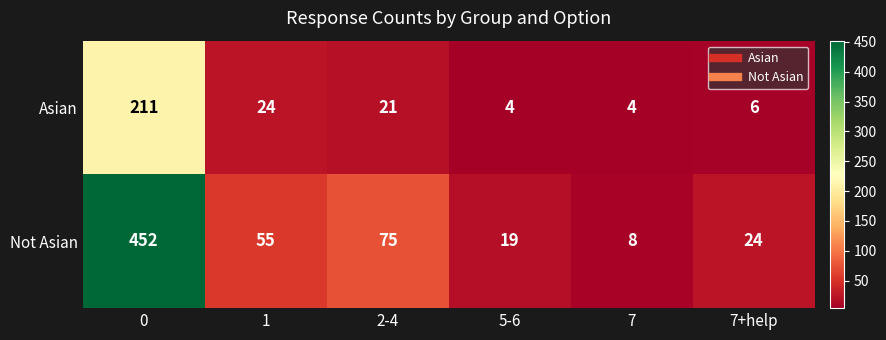

The value of Asian at 7+help is 6. True or false?

True